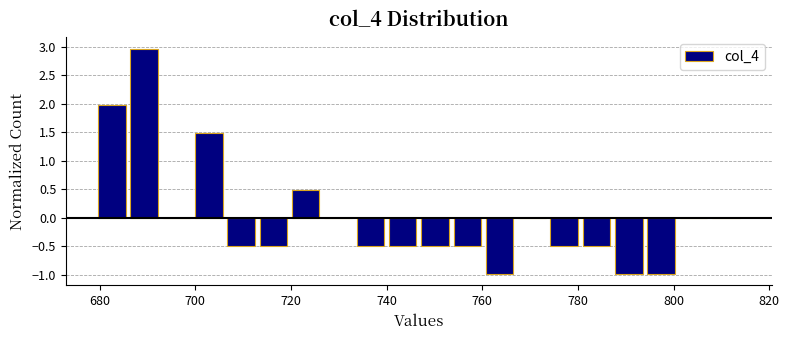

Read against the x-axis, roughly where is the centre of the tallest bar?

690